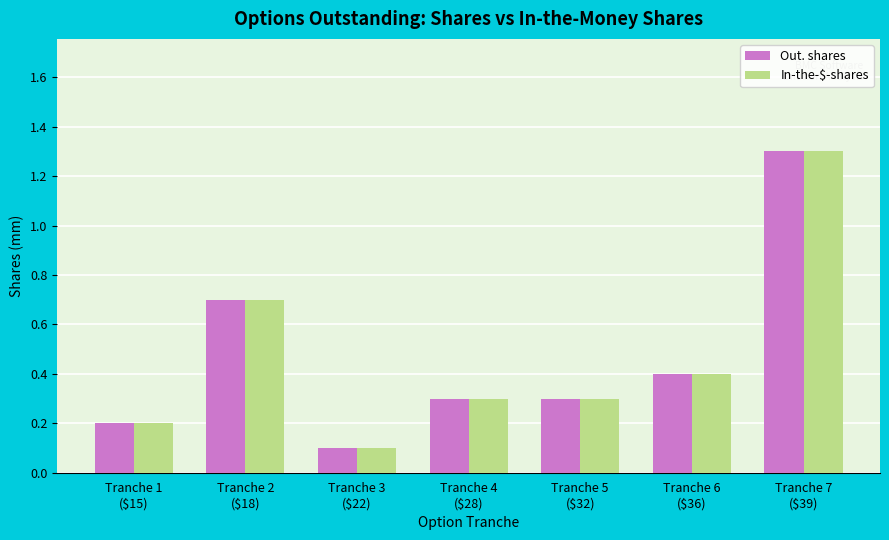

True or false: In-the-$-shares has a value of 0.3 at Tranche 4
($28).

True